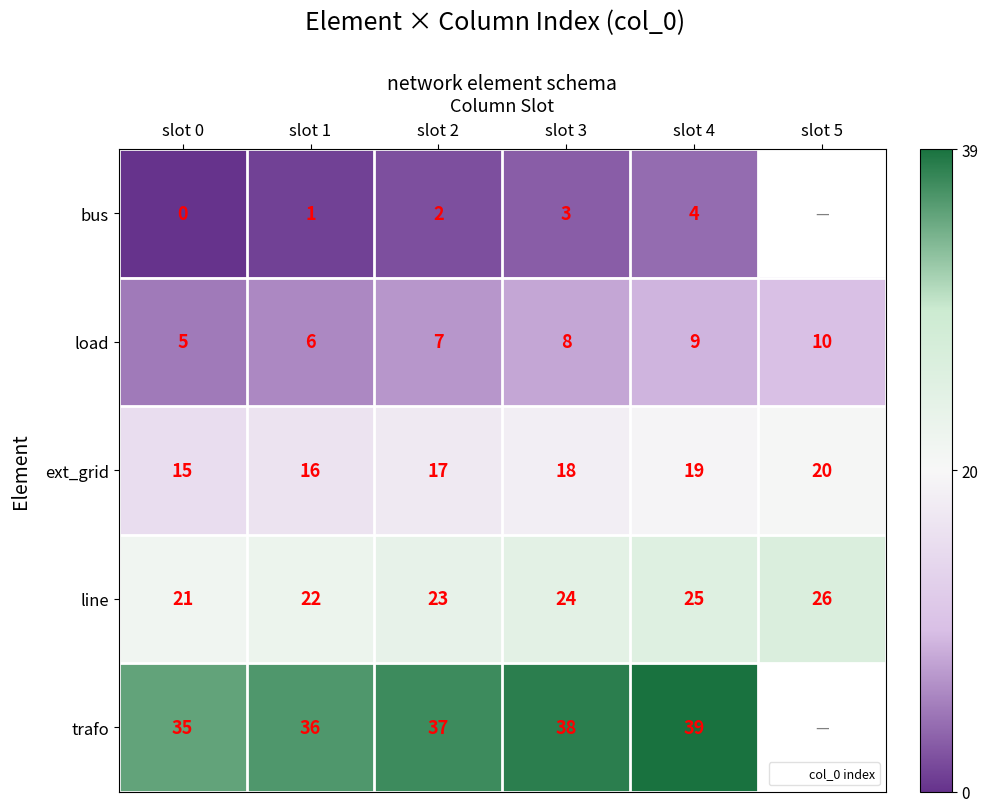

List the labels in order of bus value, smallest first.

slot 0, slot 1, slot 2, slot 3, slot 4, slot 5